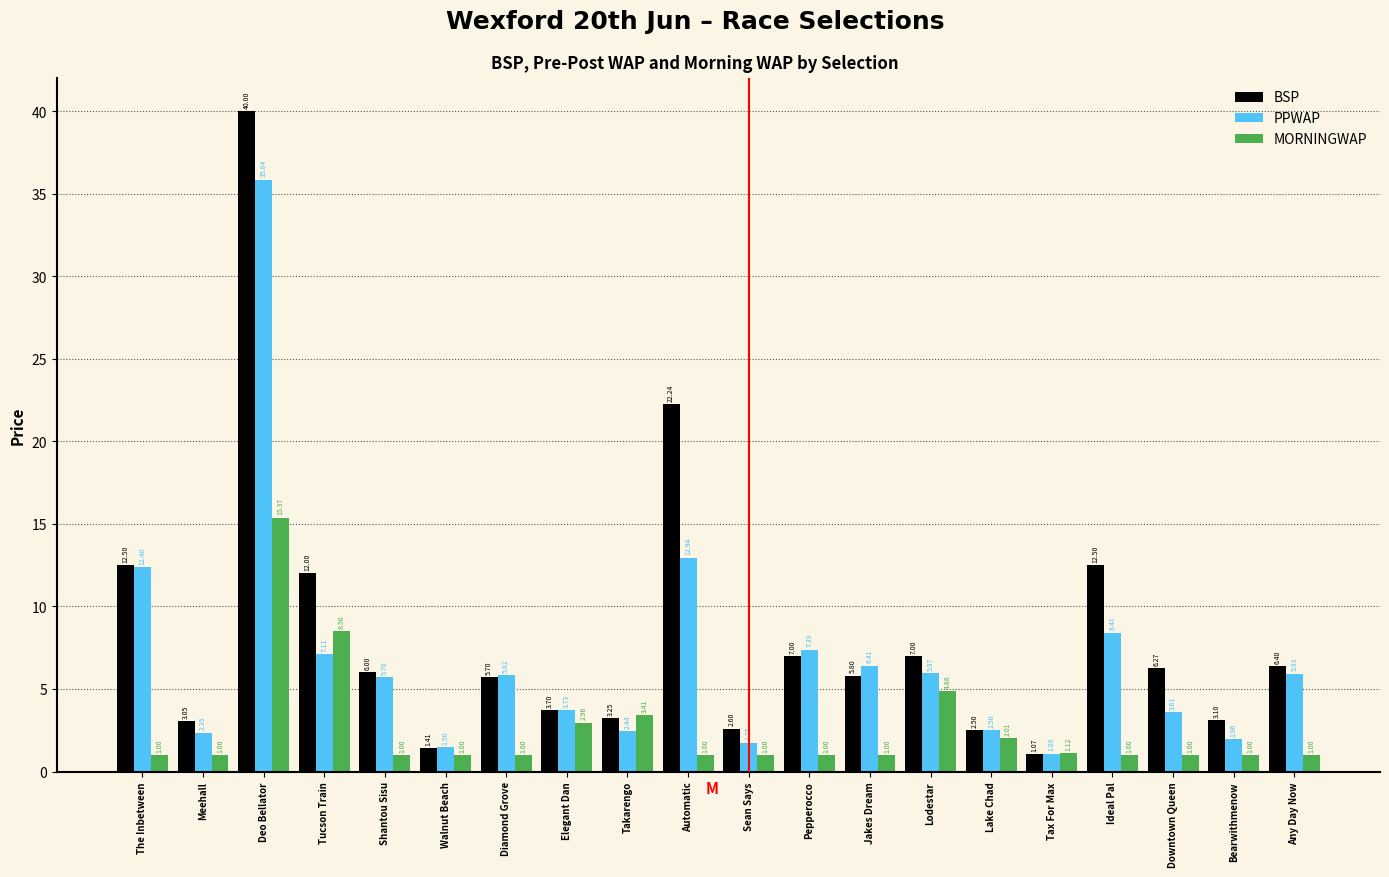

What is the spread (max minus min) of values at Lodestar?

2.1